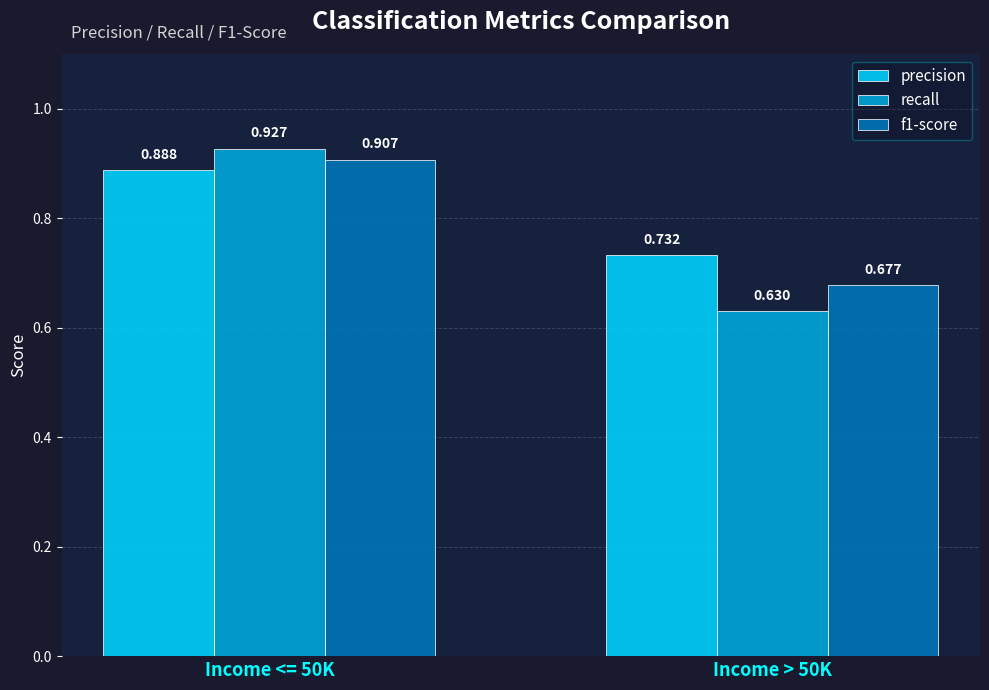

Between Income <= 50K and Income > 50K, which series saw the biggest shift?

recall